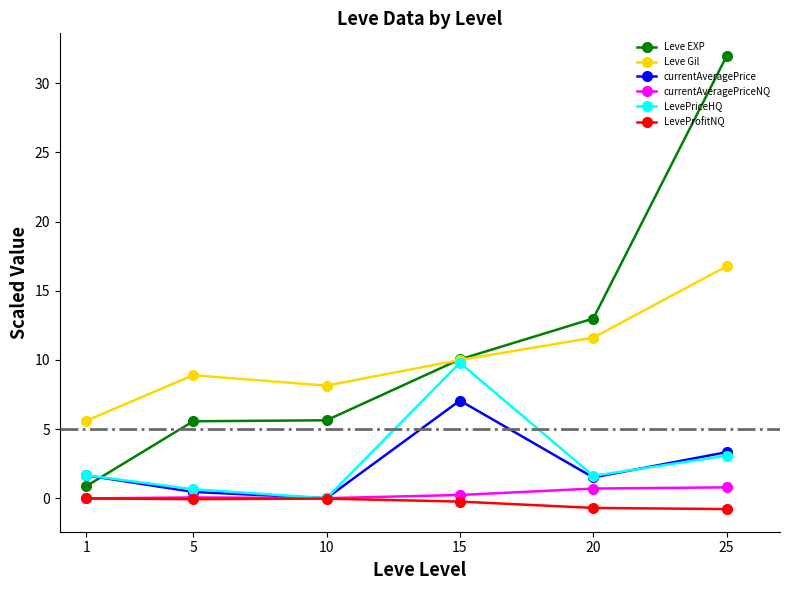

What are all the series names shown in the legend?

Leve EXP, Leve Gil, currentAveragePrice, currentAveragePriceNQ, LevePriceHQ, LeveProfitNQ